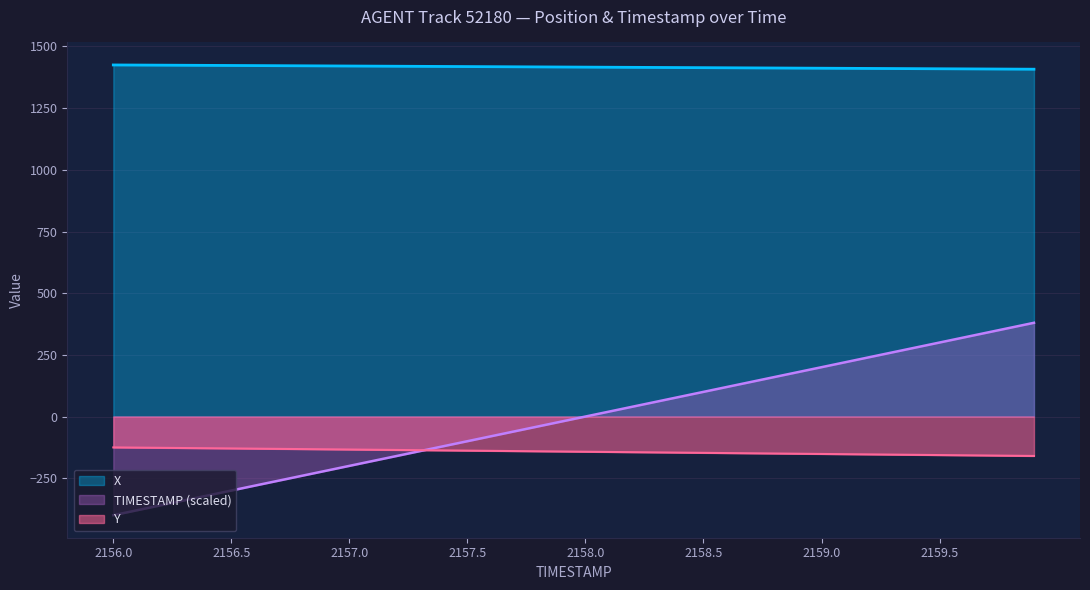

Does the chart have visible grid lines?

Yes